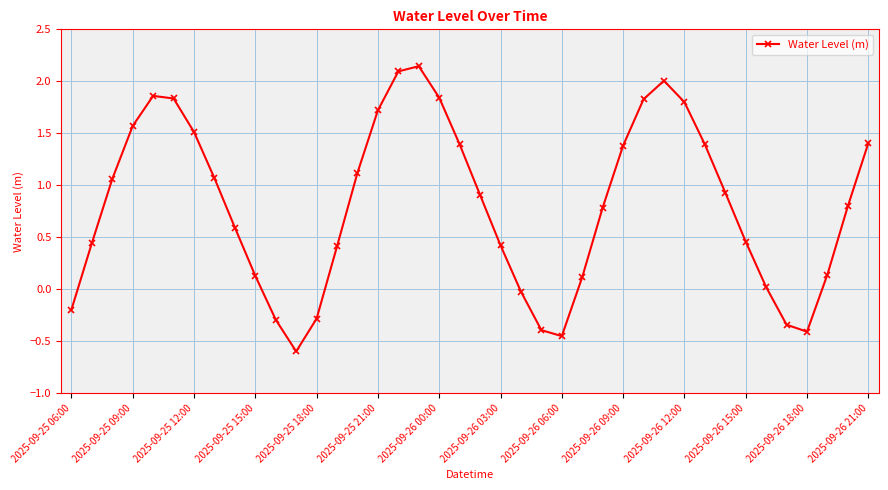

How many interior local peaks (higher than both neighbors) does the data have?

3